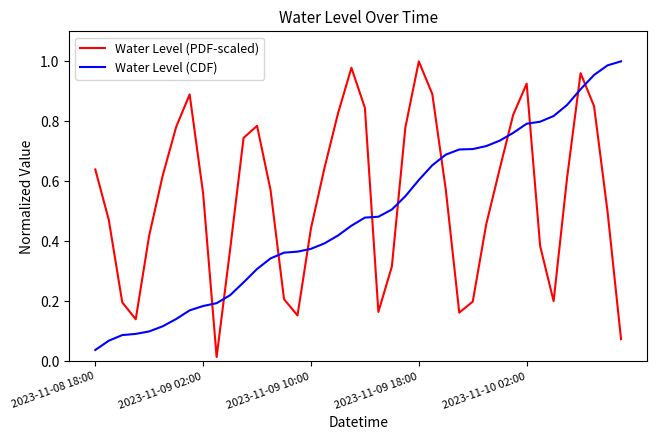

List the series in order of their overall mean, lowest first.

Water Level (CDF), Water Level (PDF-scaled)